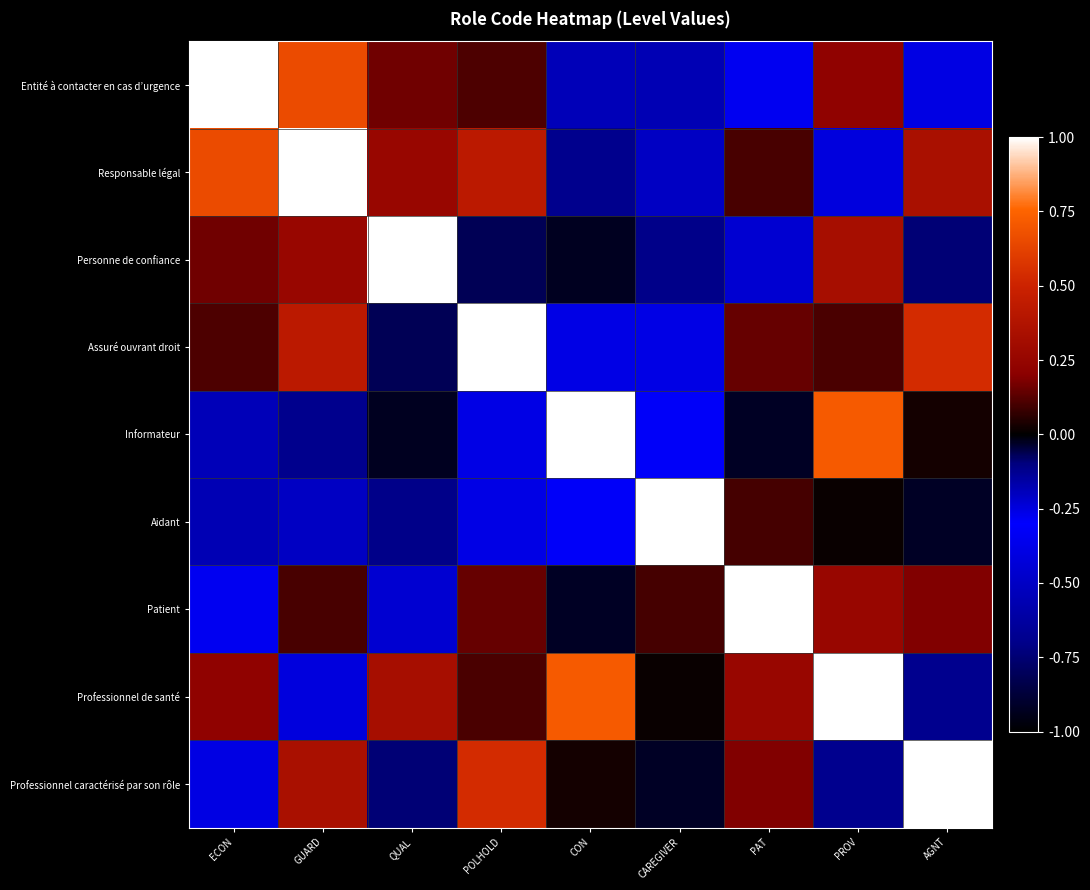

Rank the series at GUARD from highest to lowest value.

Responsable légal, Entité à contacter en cas d’urgence, Assuré ouvrant droit, Professionnel caractérisé par son rôle, Personne de confiance, Patient, Professionnel de santé, Aidant, Informateur